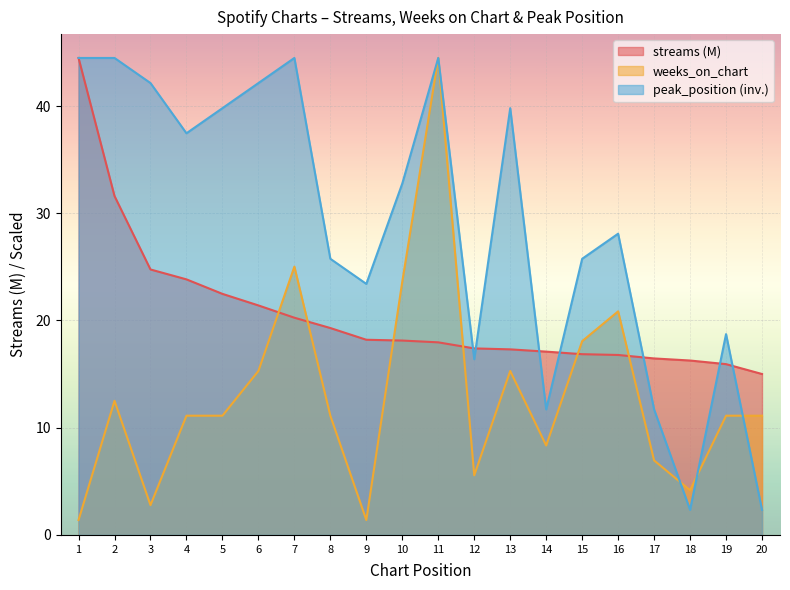

At which category does peak_position reach its first local peak?

7